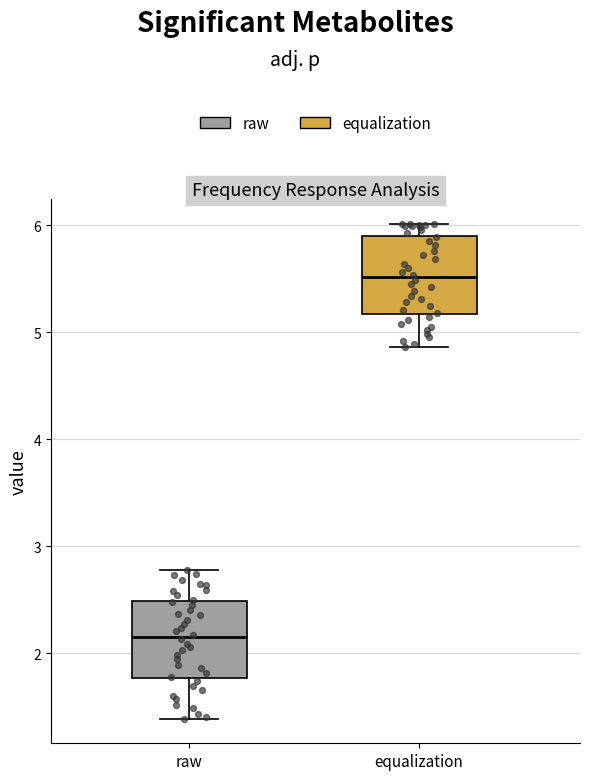

Reading left to right, transcribe this box plot: for each box, give where its median line is, the range the box spans, and where its two whiskers end, as read against the y-axis. The values are not printed on the chart, so give them approximately, as read against the axis.

raw: median 2.2, box 1.8 to 2.5, whiskers 1.4 to 2.8
equalization: median 5.5, box 5.2 to 5.9, whiskers 4.9 to 6.0